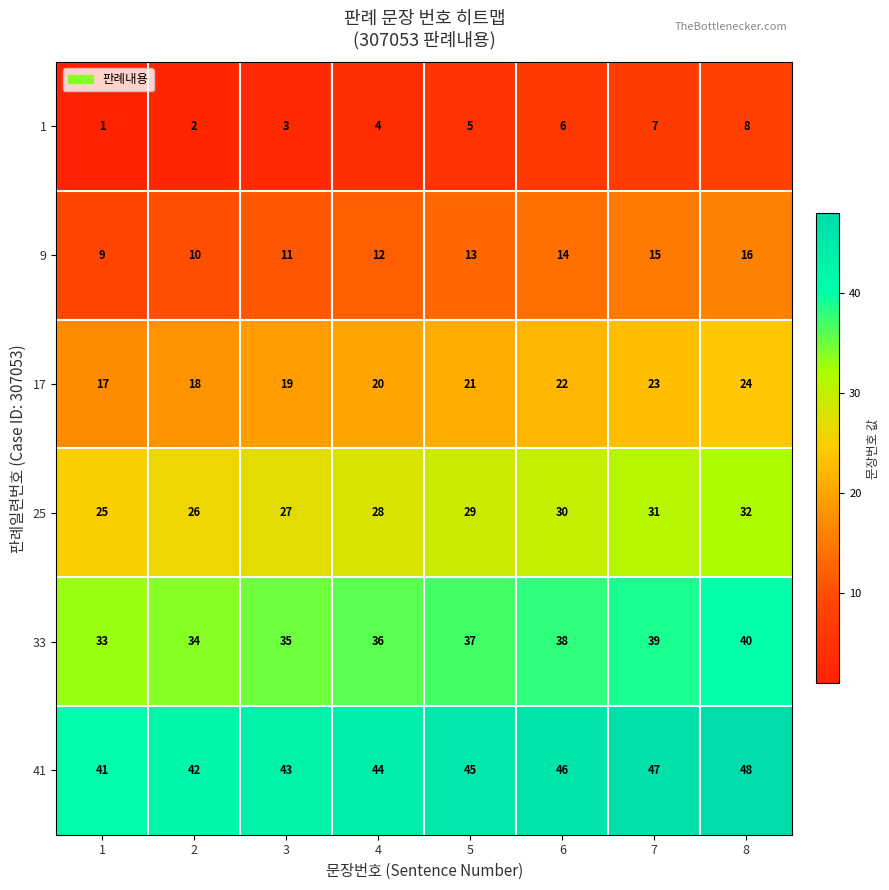

Is it true that 25 equals 26 at 2?

True